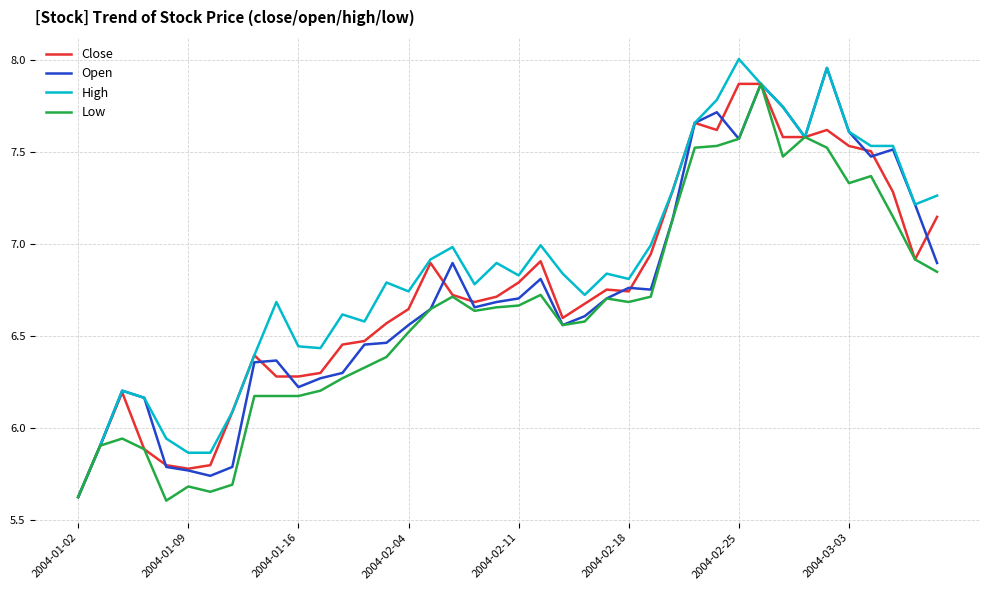

What are all the series names shown in the legend?

Close, Open, High, Low